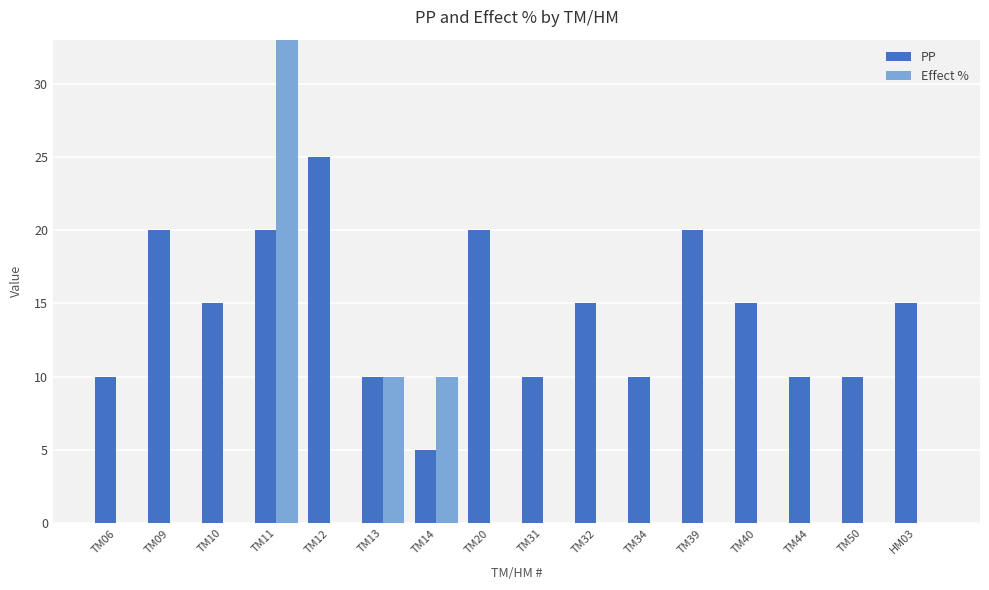

What is the highest value of the Effect % series?

33